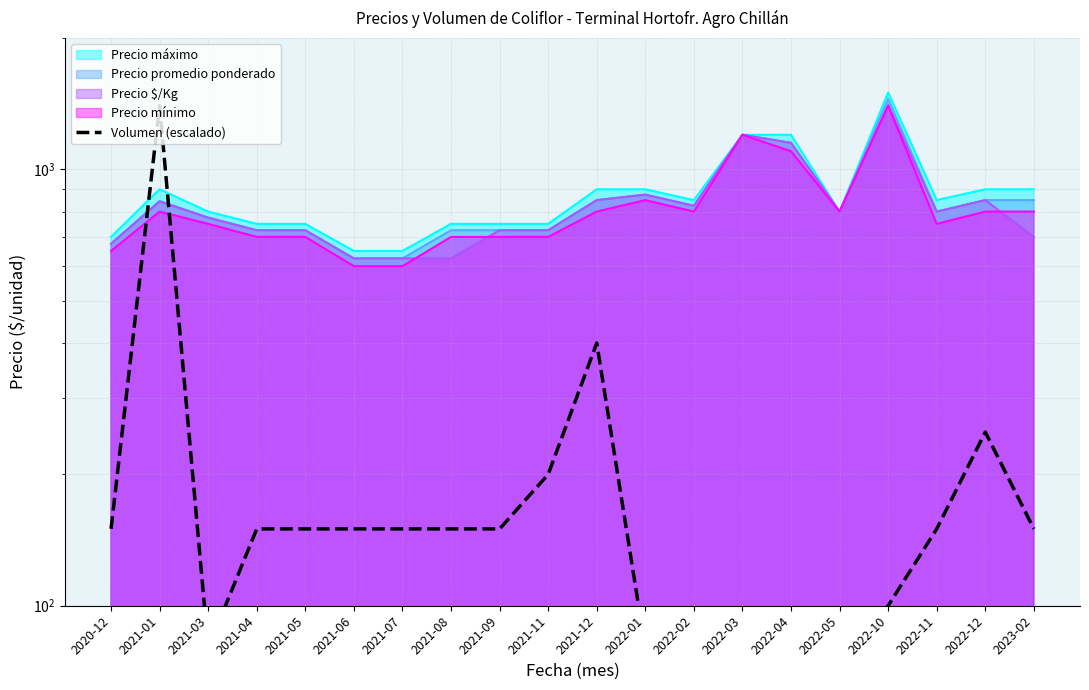

What is the difference between the maximum and minimum values?

1350